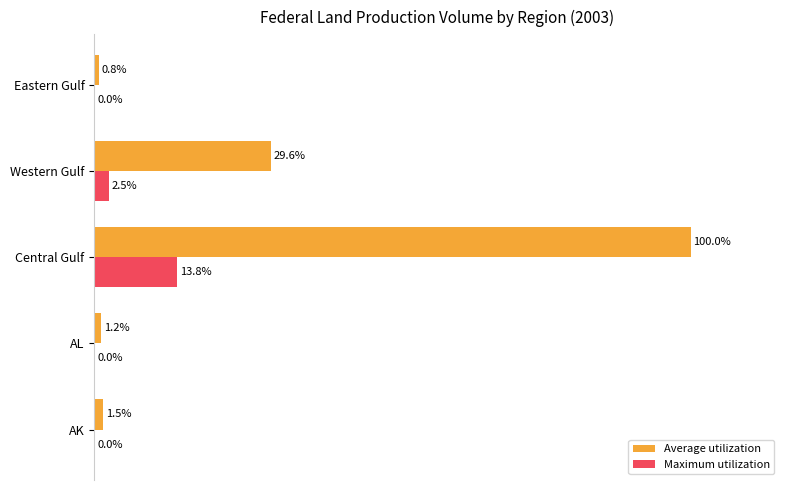

Between AL and Eastern Gulf, which series saw the biggest shift?

Average utilization